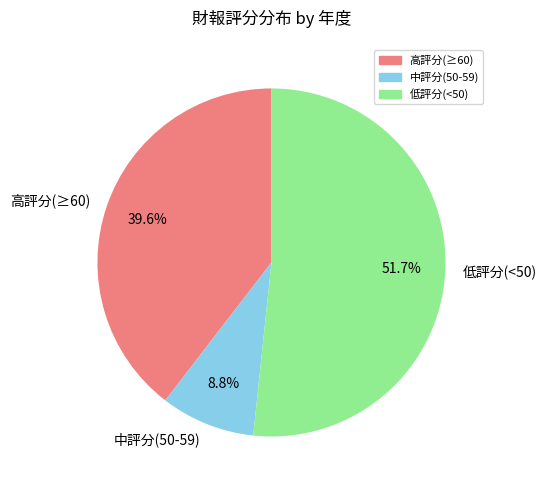

How many segments does this pie chart have?

3